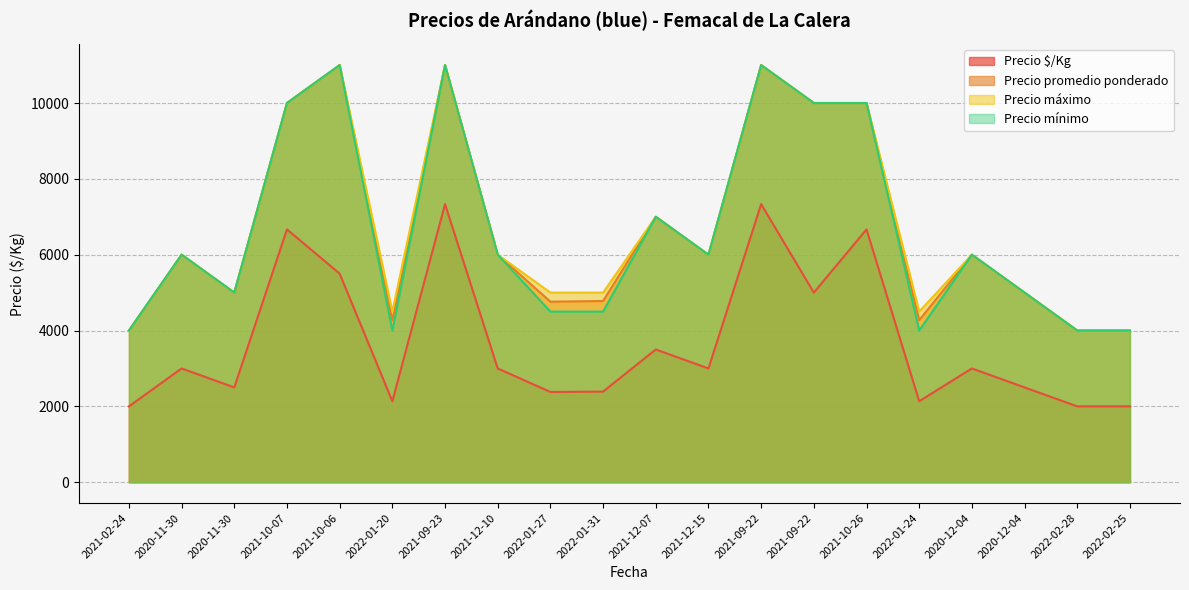

How many values in the Precio mínimo series exceed 6000?

7